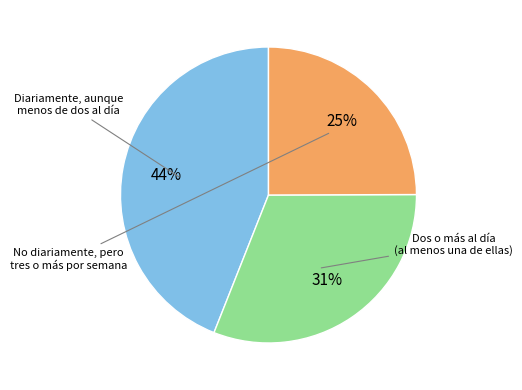

To the nearest percent, what is the difference between the largest and smallest slice percentages?

19%